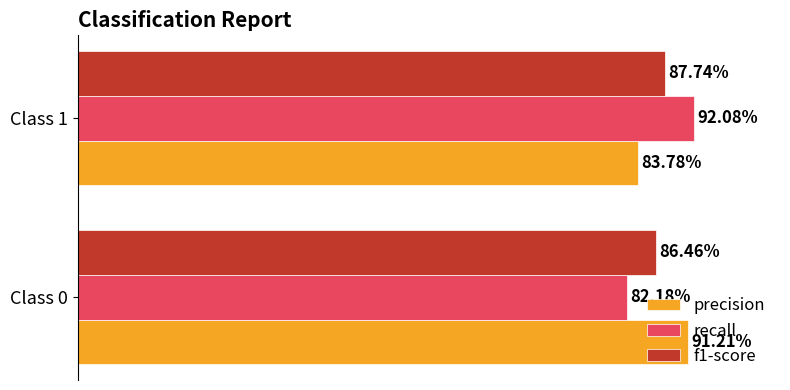

What are all the series names shown in the legend?

precision, recall, f1-score